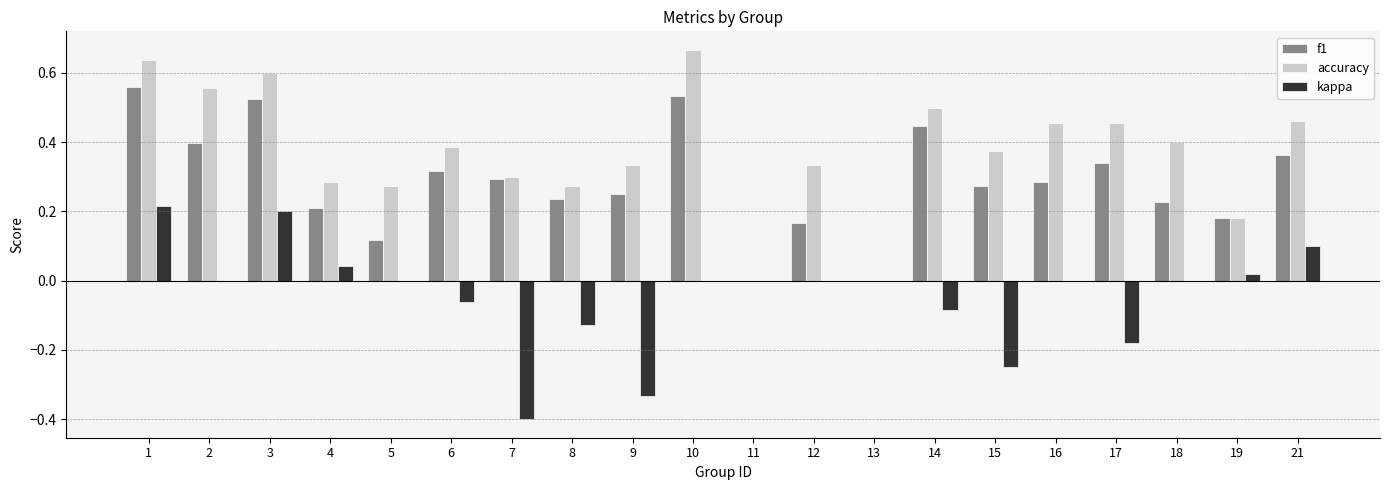

Which series has the largest total across all categories?

accuracy